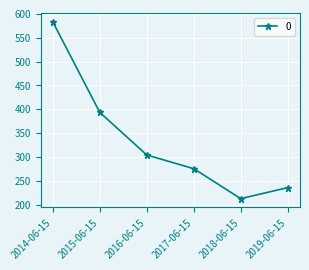

How many distinct data groups are displayed?

1